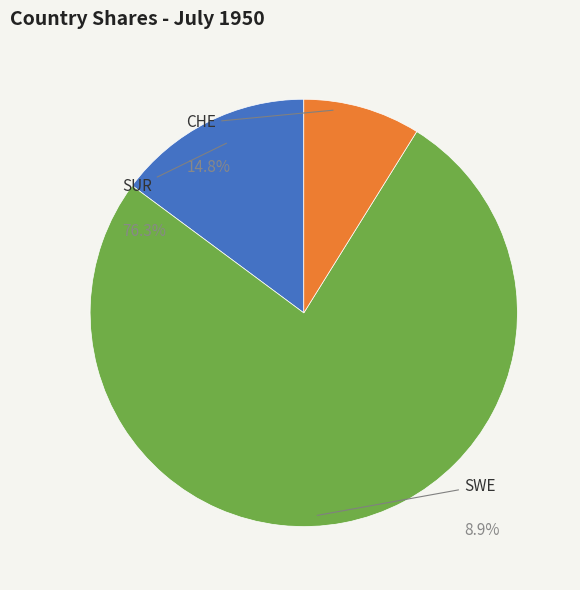

To the nearest percent, what is the combined percentage of SUR and SWE?

85%